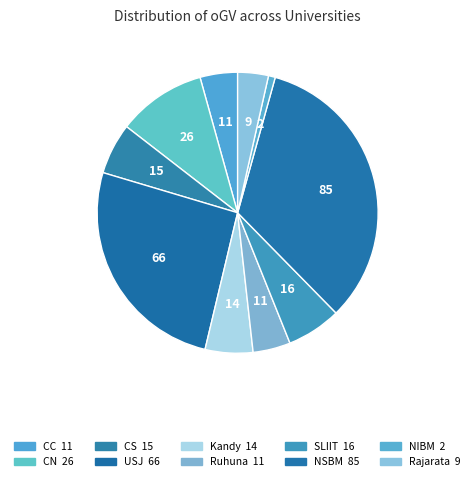

Is there any slice that represents more than half of the pie?

No